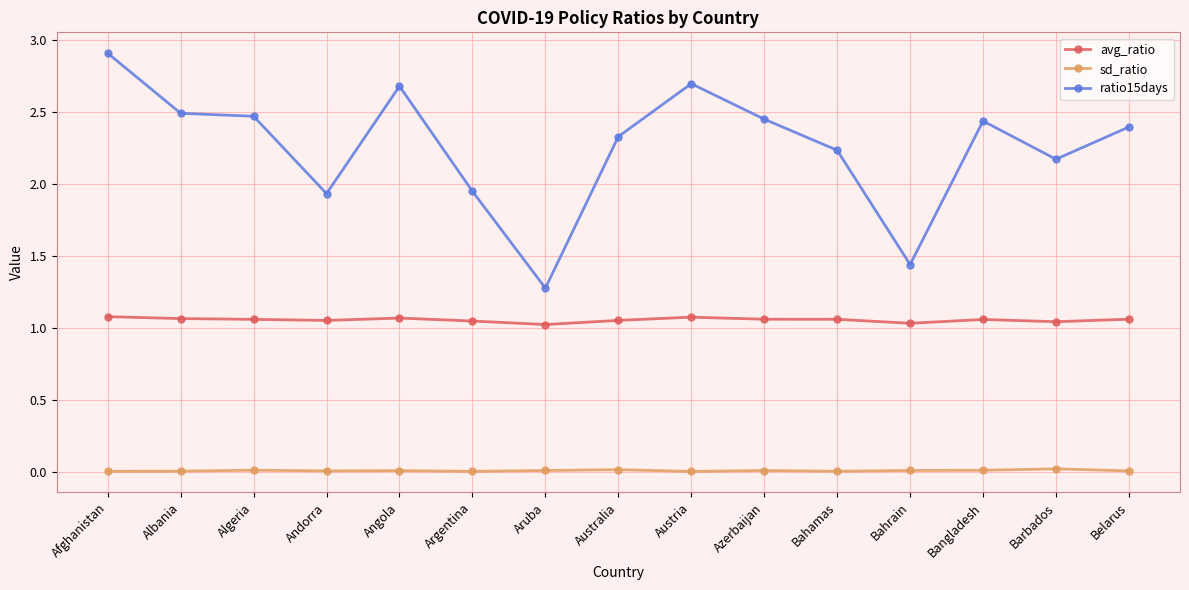

True or false: sd_ratio has more than 2 points higher than both neighbors.

True